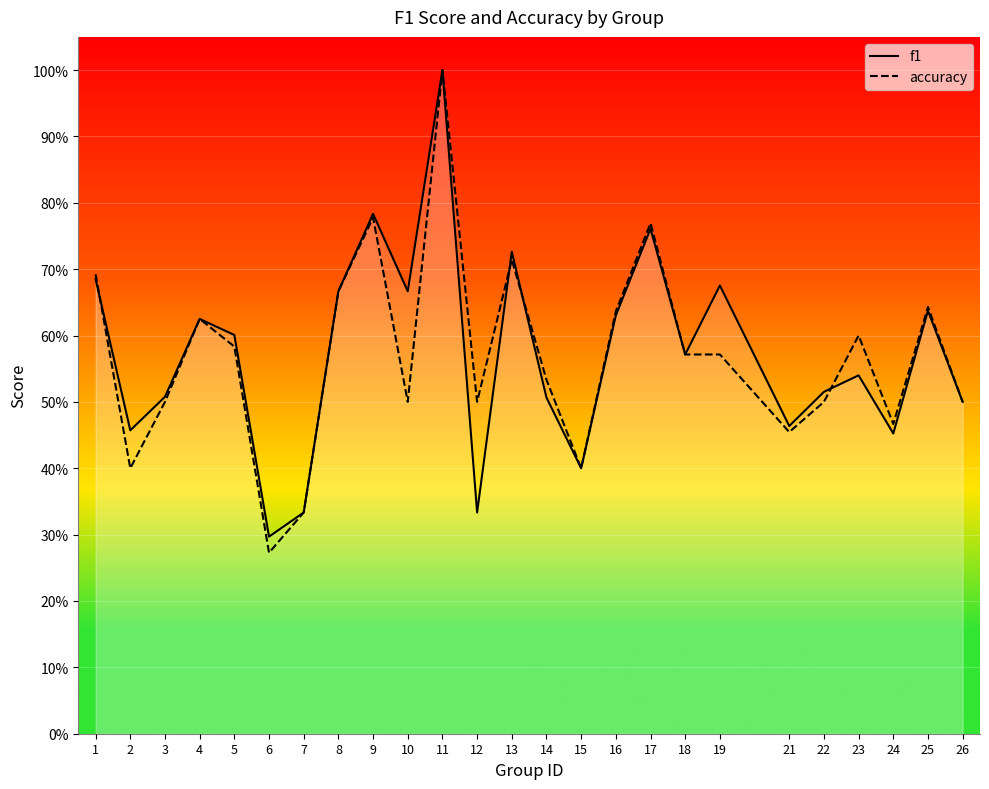

List the series in order of their peak value, lowest first.

f1, accuracy